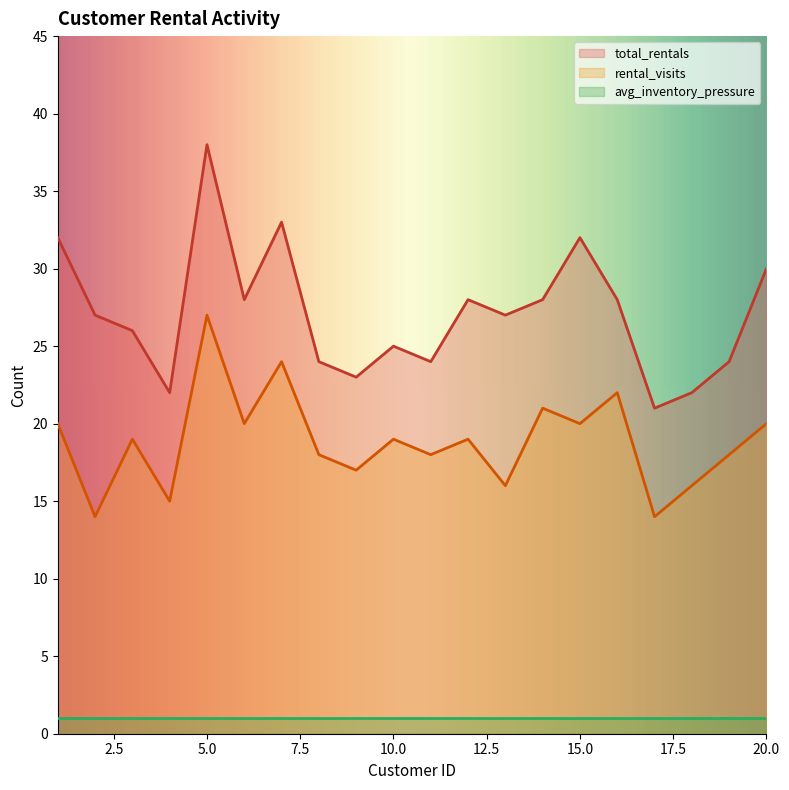

Which label corresponds to the largest value in the chart?

5.0